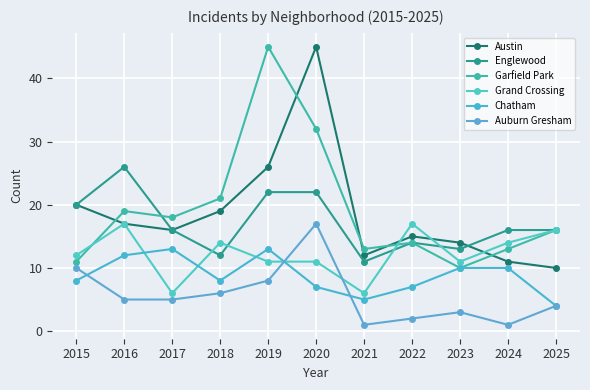

What is the total value across all series at 2023?

61